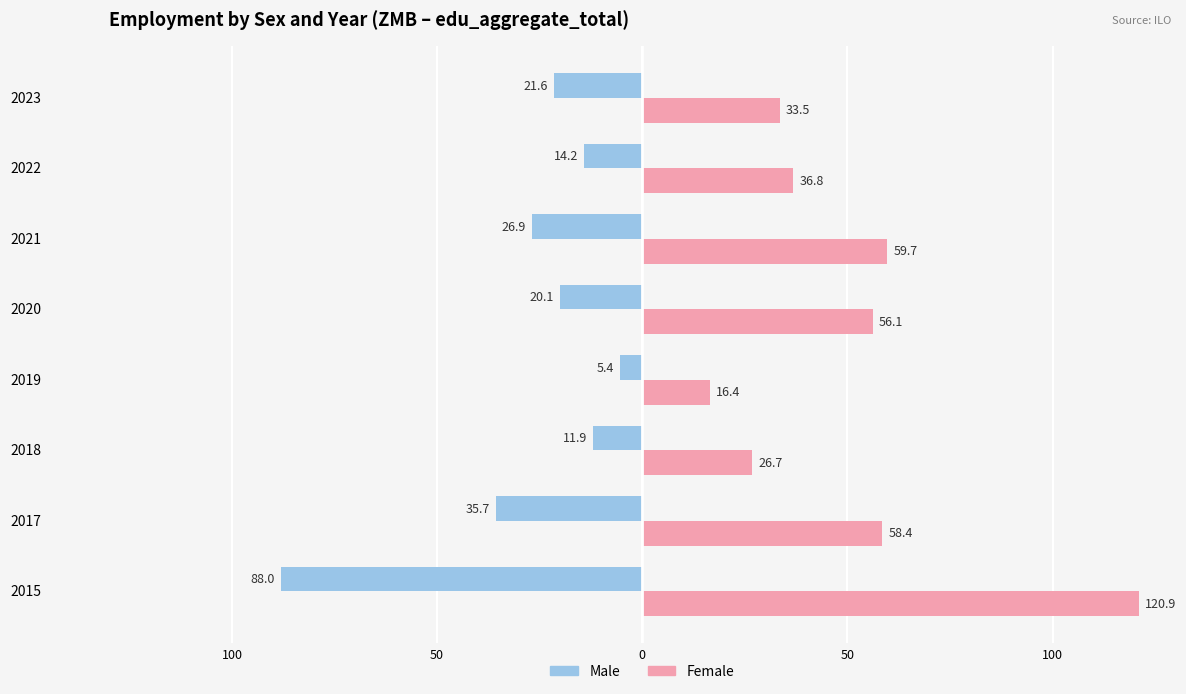

What are all the series names shown in the legend?

Male, Female